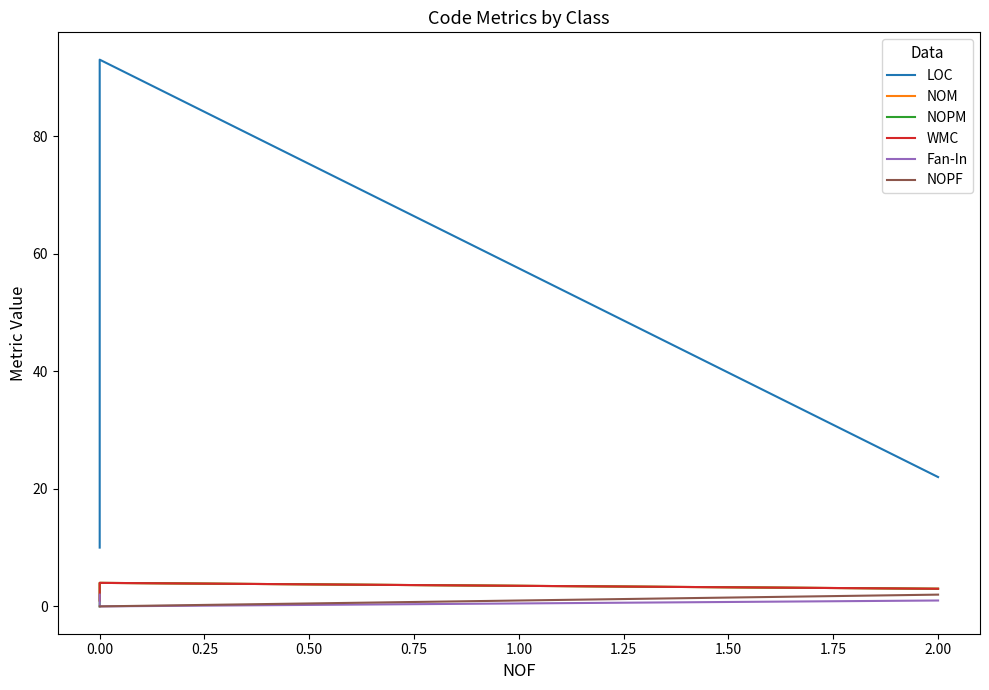

What is the spread (max minus min) of values at 0.00?

10